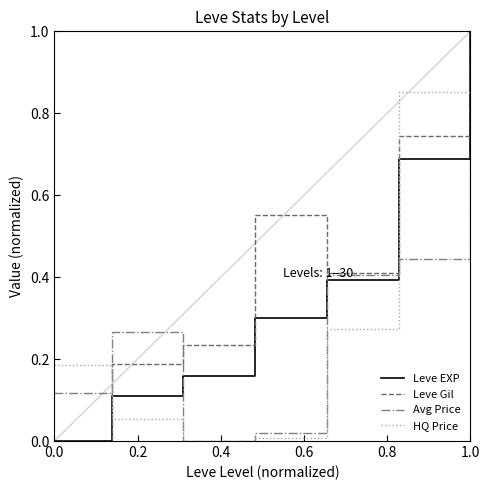

Which series has the largest total across all categories?

Leve Gil